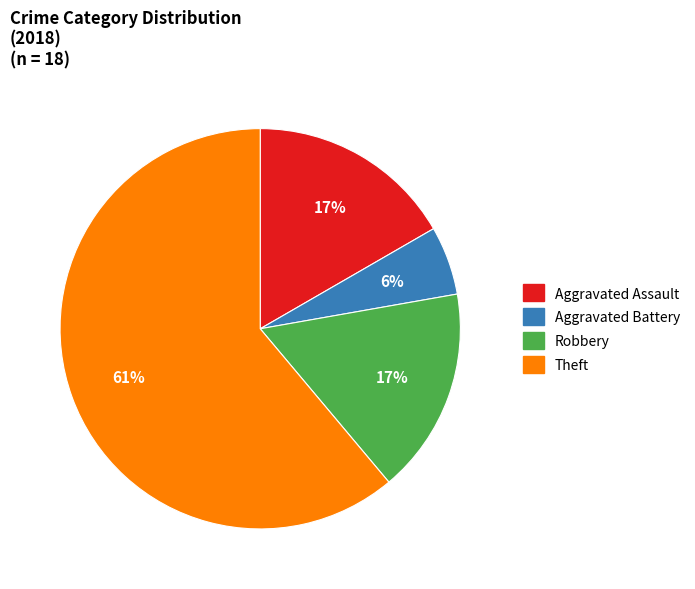

To the nearest percent, what is the difference between the Robbery and Aggravated Battery slice percentages?

11%